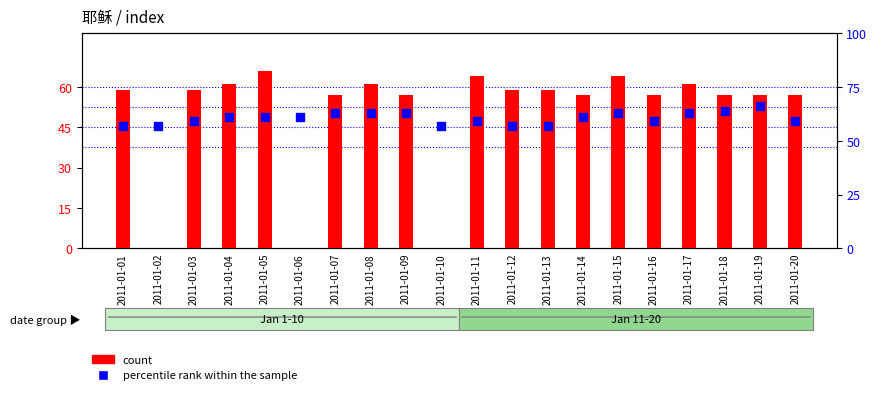

Which series has the largest total across all categories?

percentile rank within the sample